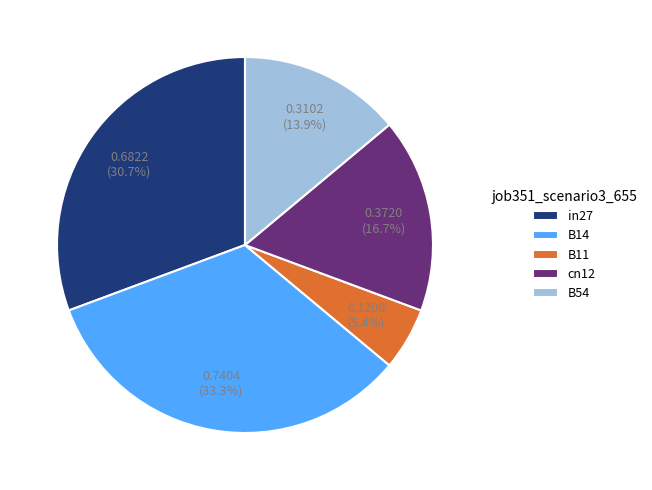

To the nearest percent, what is the average slice percentage?

20%